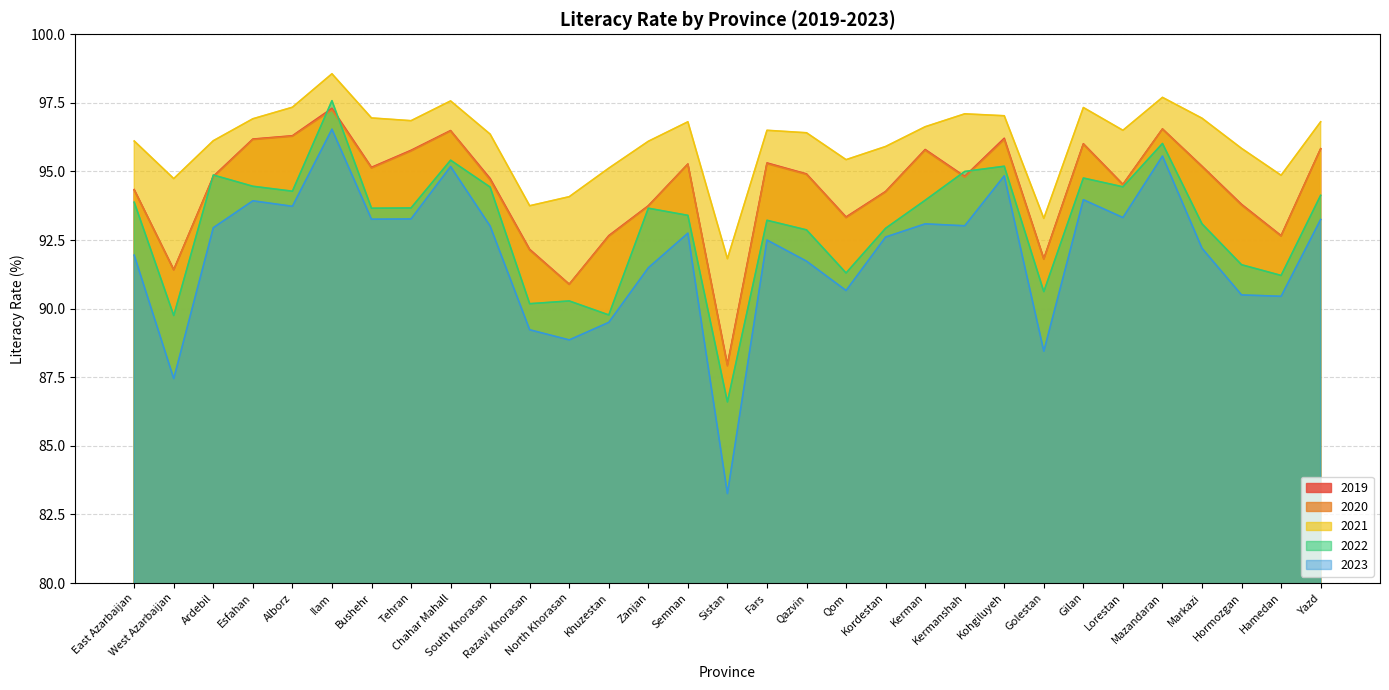

The 2023 series shows 129.1 at Sistan. True or false?

False